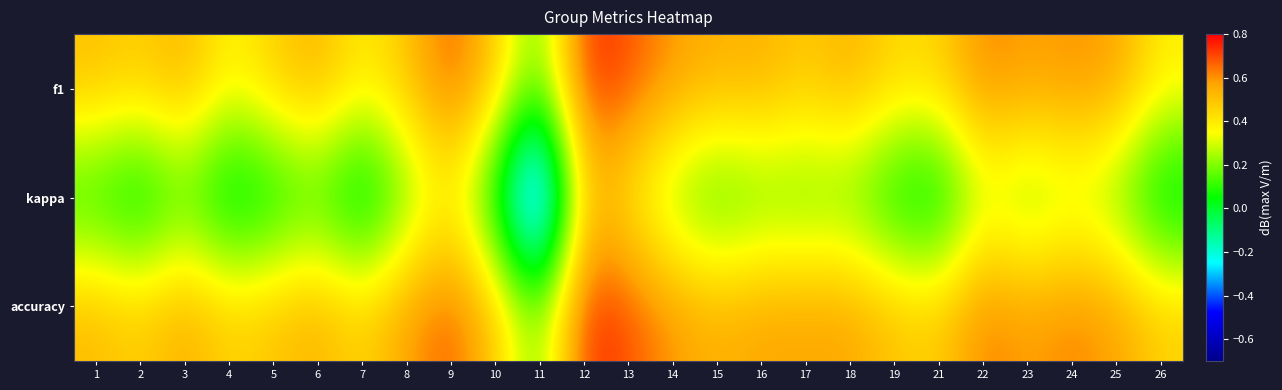

Rank the series by their maximum value, from highest to lowest.

accuracy, f1, kappa